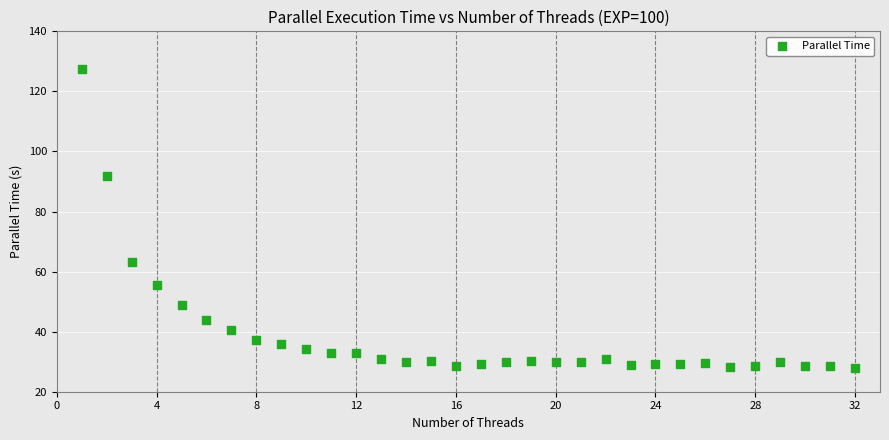

What is the range of X values (max minus min)?

31.0